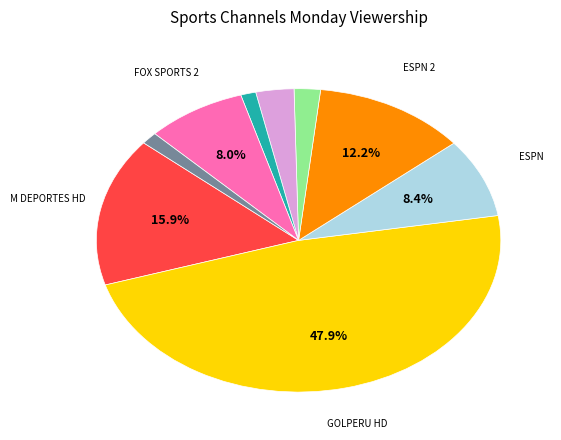

Count the number of slices in the pie.

9